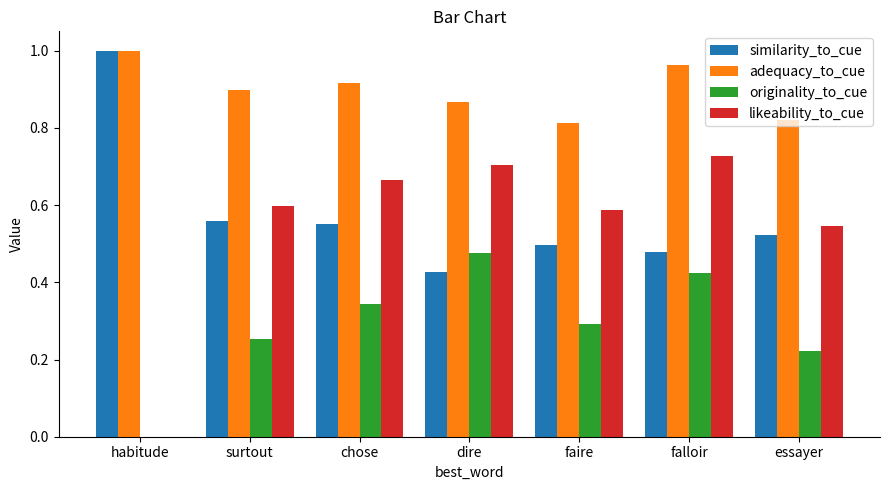

Which series changed the most between habitude and faire?

likeability_to_cue